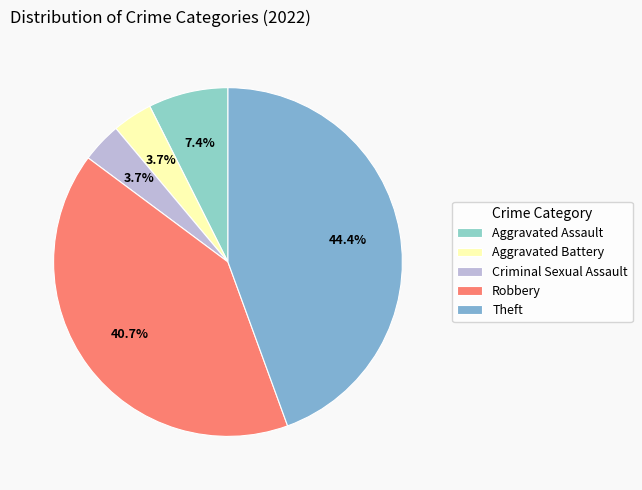

To the nearest percent, what portion does Aggravated Assault represent?

7%